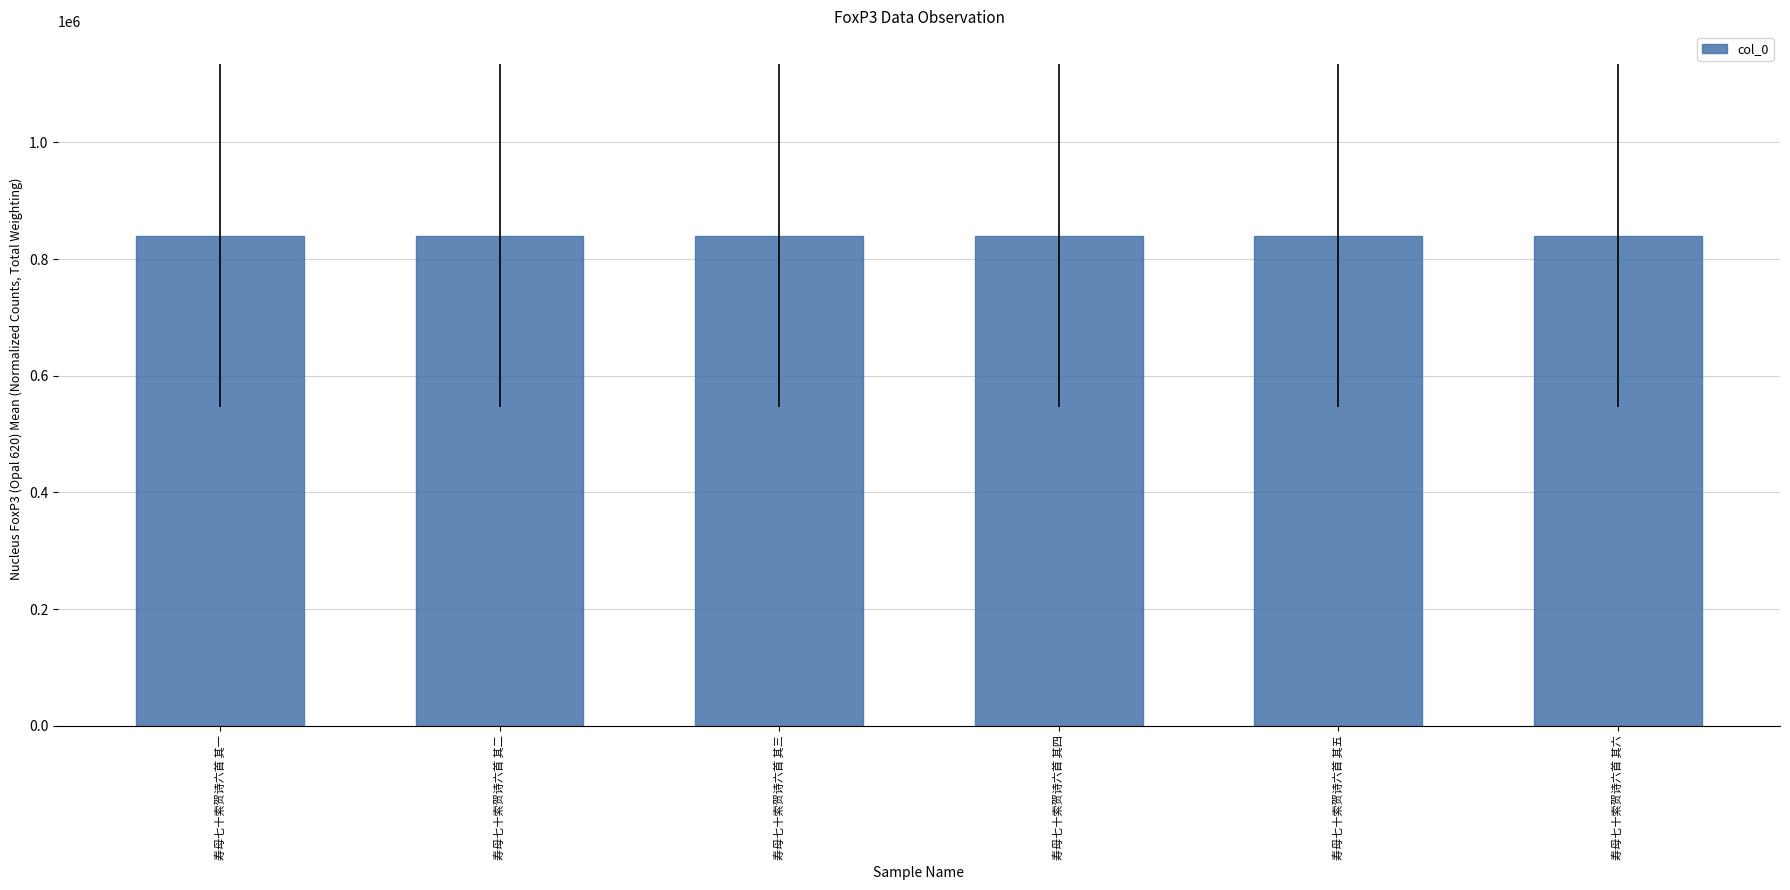

What is the label of the 5th bar from the left?

寿母七十索贺诗六首 其五